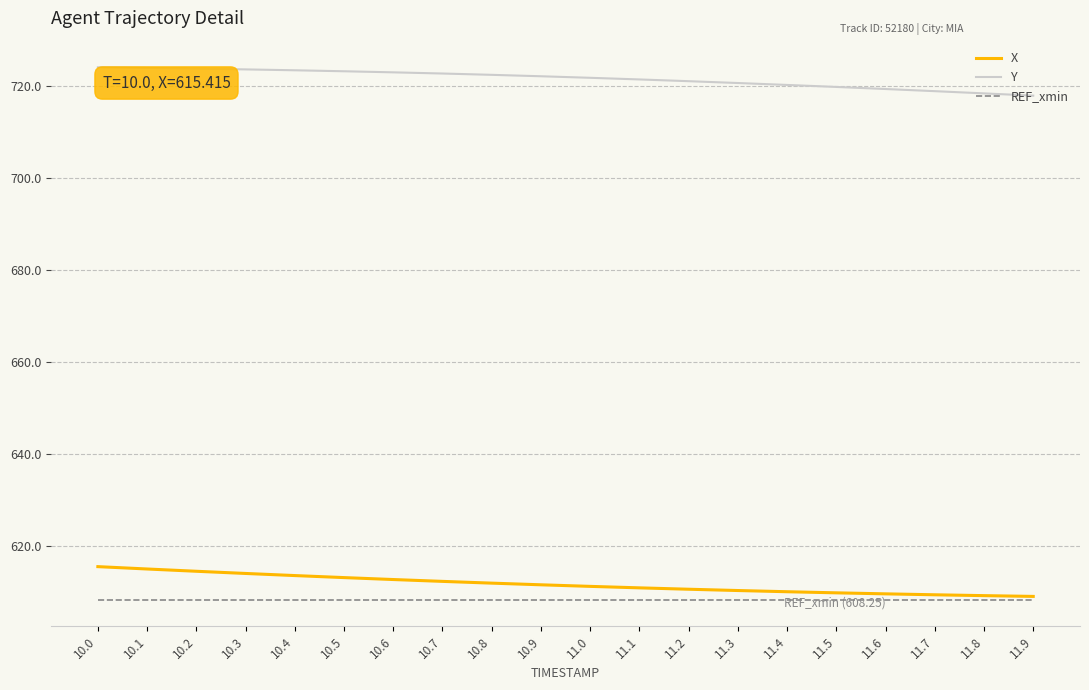

Is it true that Y equals 723.7 at 10.2?

True